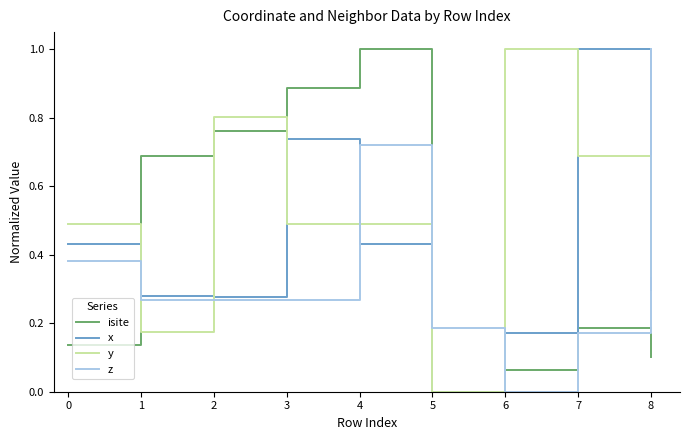

True or false: isite and z intersect in this chart.

True